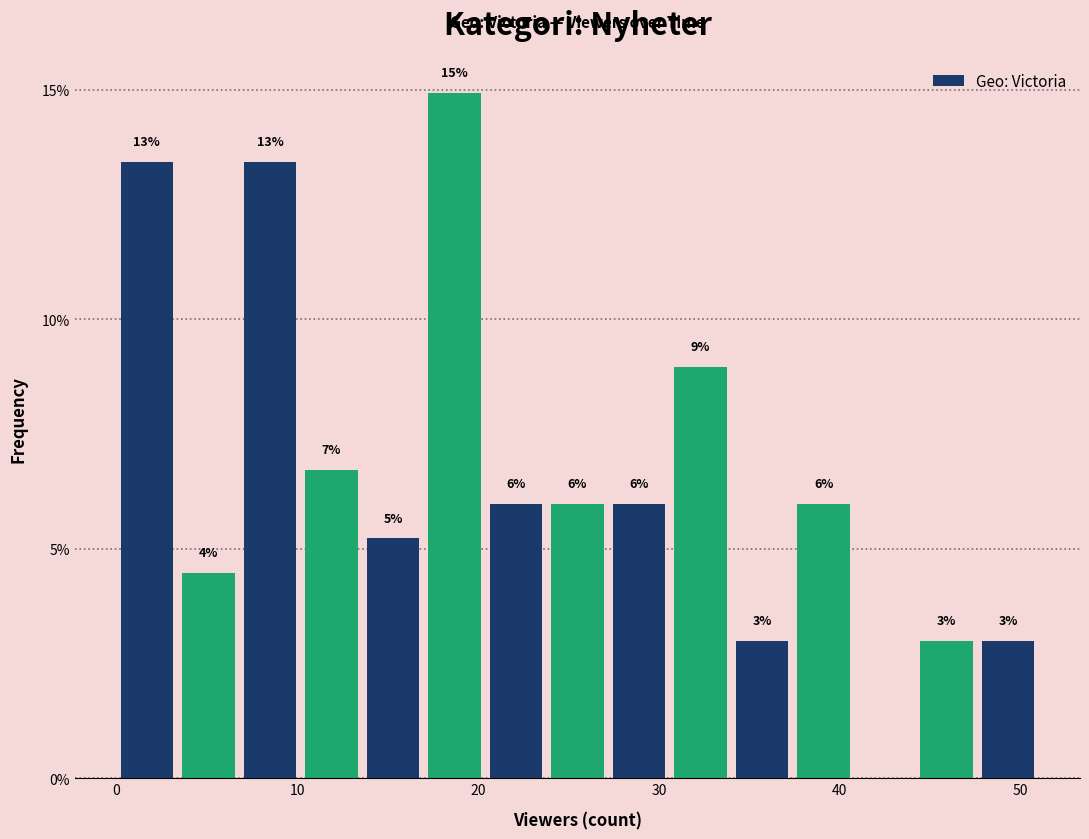

Around what value on the x-axis is the tallest bar? Give the approximate position of its centre, as read against the axis.

19